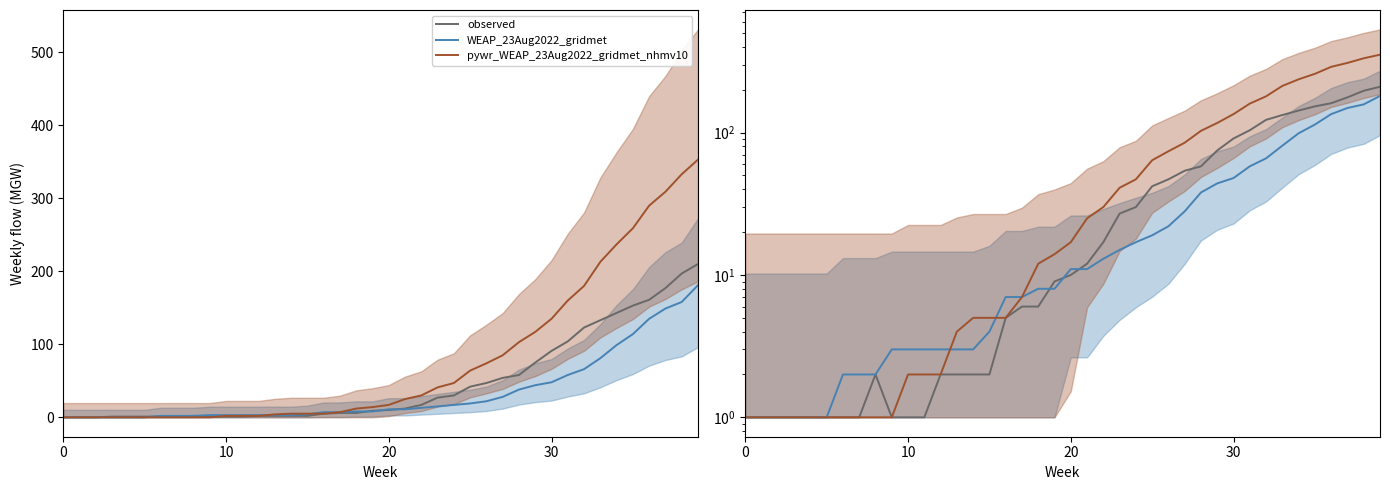

Rank the series by their average value, from lowest to highest.

WEAP_23Aug2022_gridmet, observed, pywr_WEAP_23Aug2022_gridmet_nhmv10